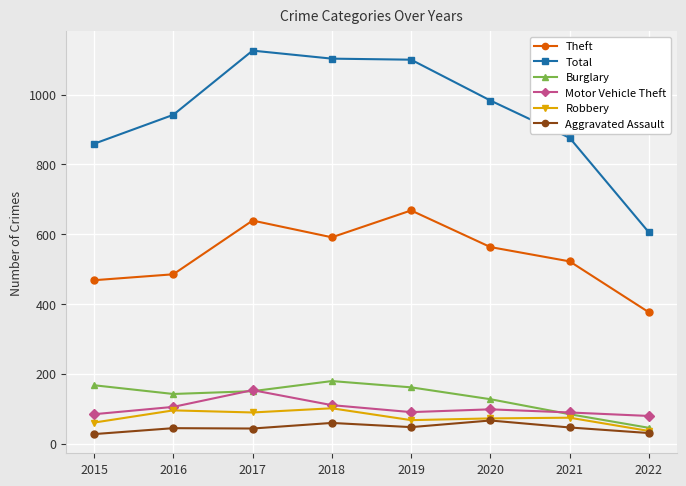

How many values in the Robbery series are below 74?

4